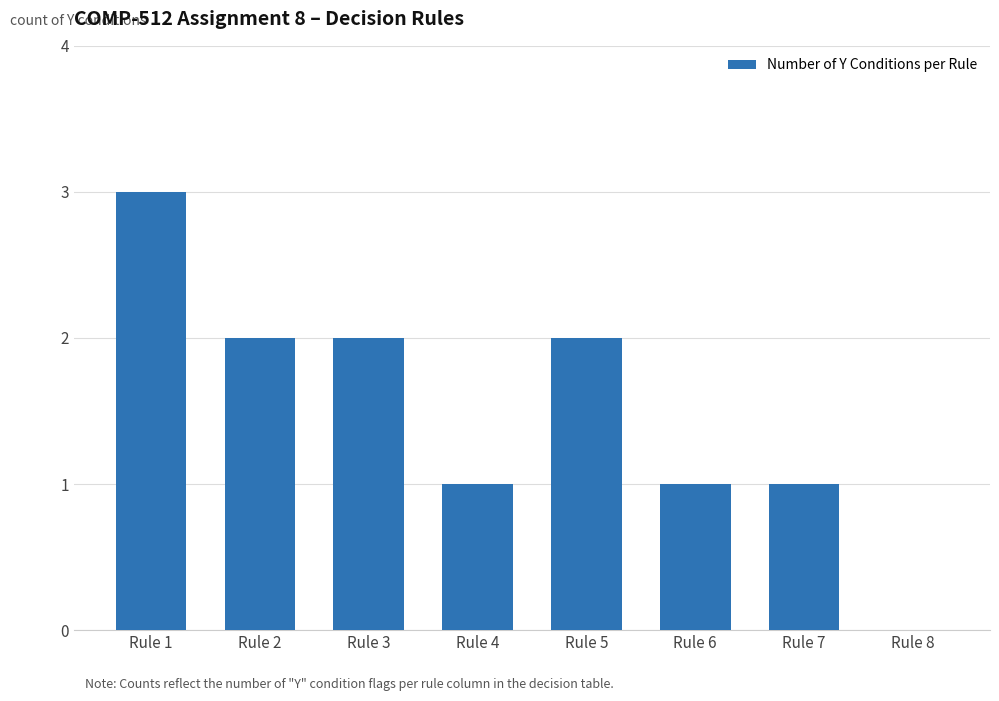

Count the number of data series in this chart.

1